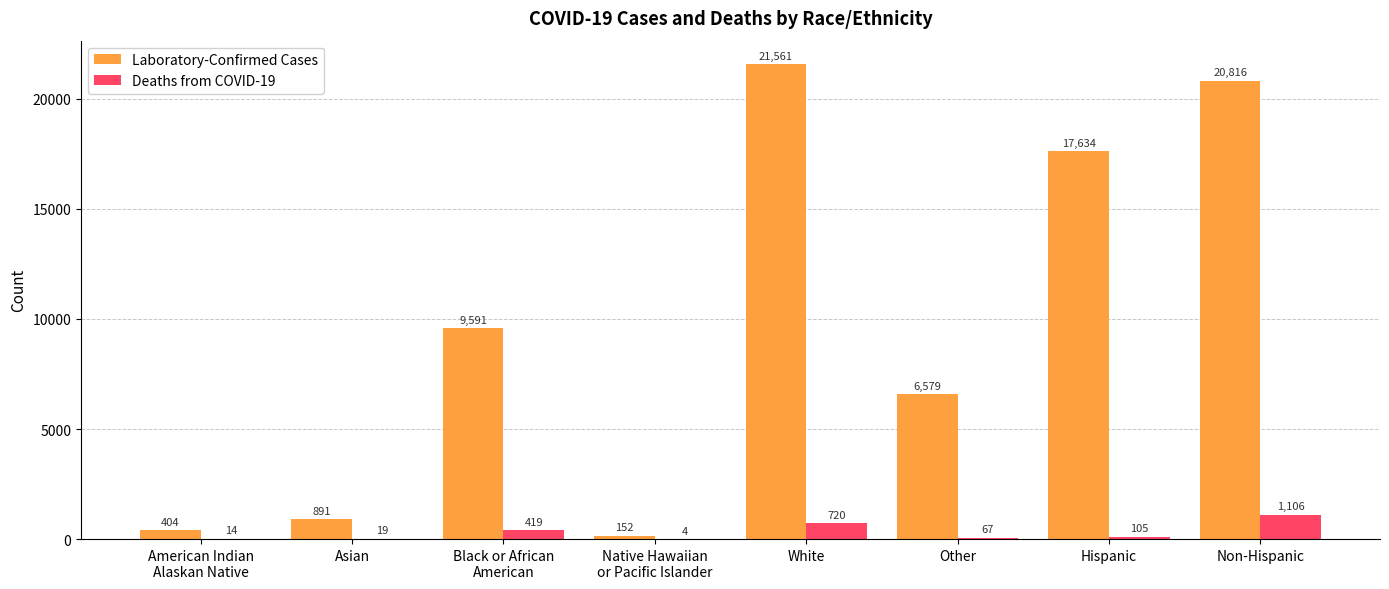

Which series has the largest total across all categories?

Laboratory-Confirmed Cases